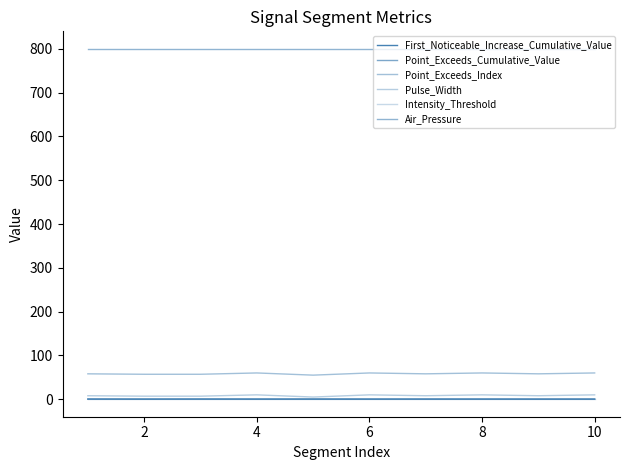

How many lines are shown in the chart?

6